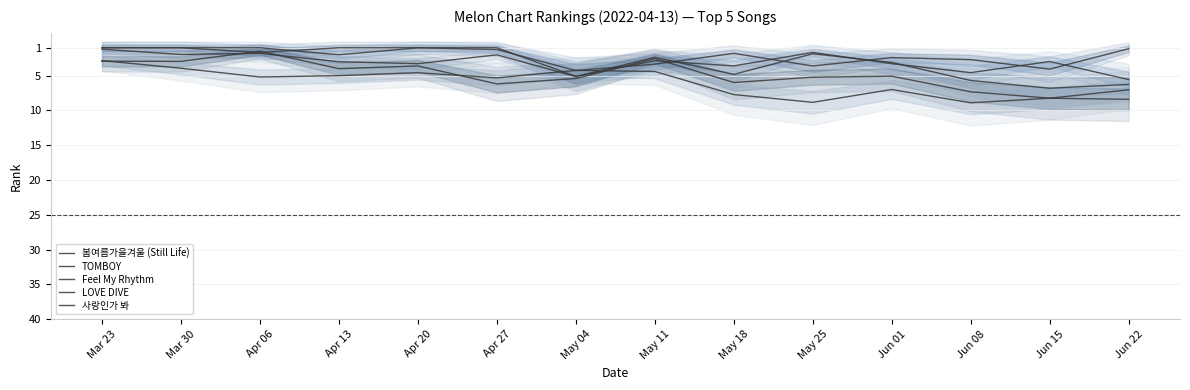

How many values in the LOVE DIVE series are below -5?

8